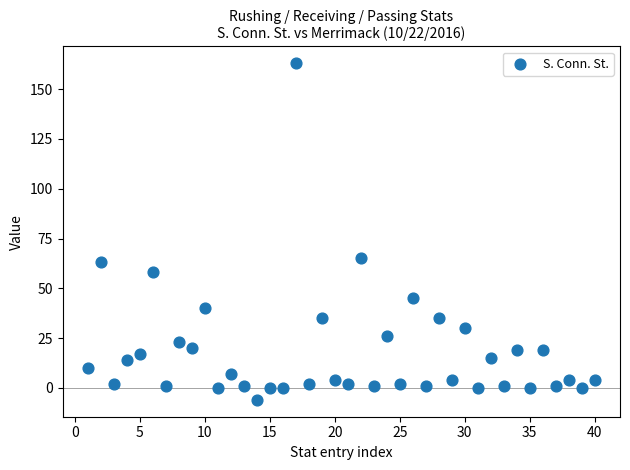

What is the range of X values (max minus min)?

39